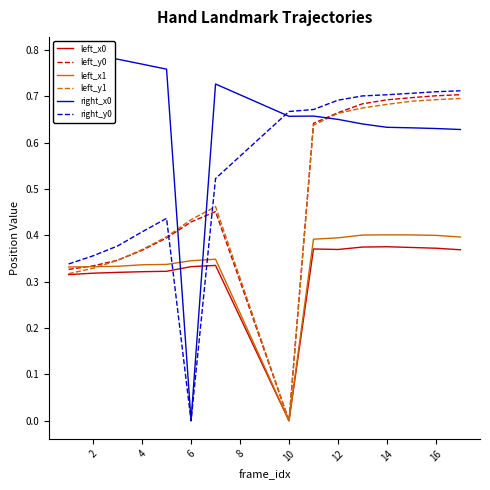

What is the highest value of the left_x0 series?

0.4